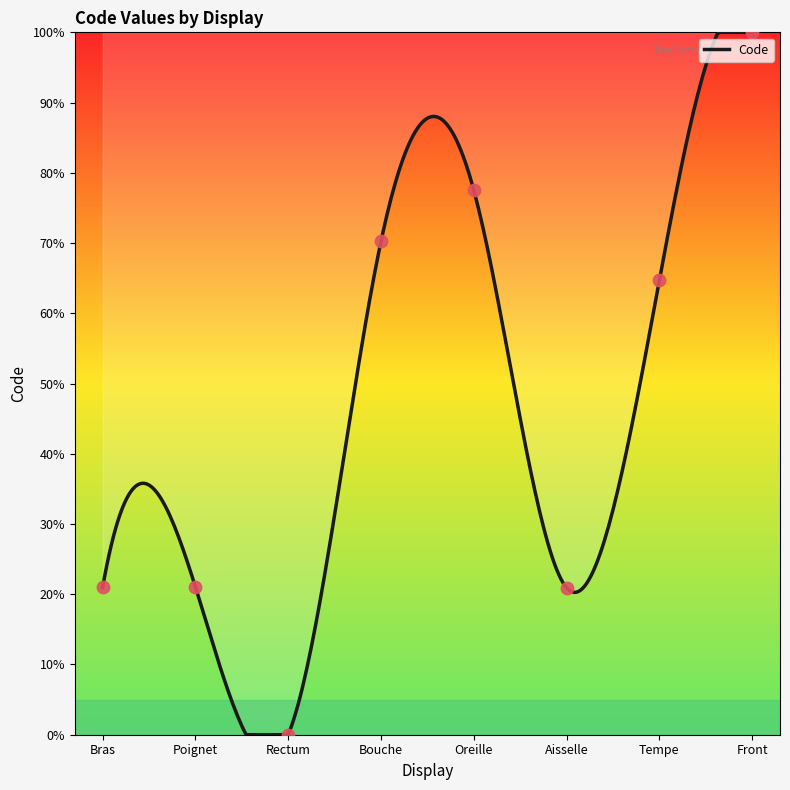

Which has a higher value, Poignet or Bouche?

Bouche